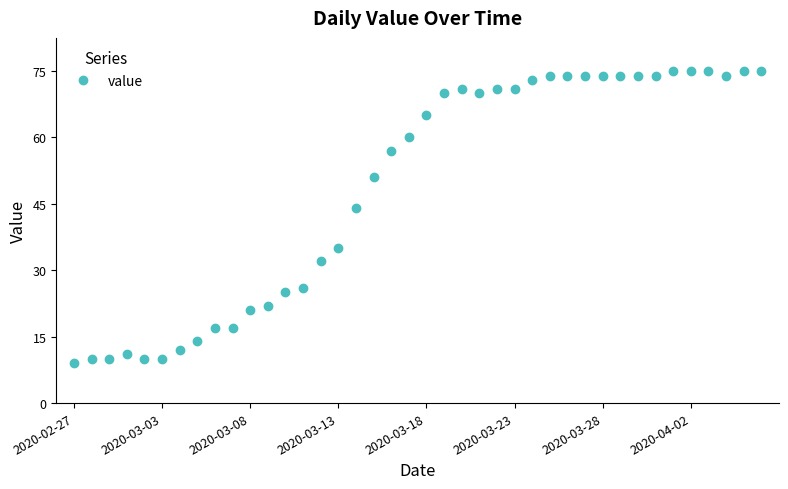

What is the maximum value shown in the chart?

75